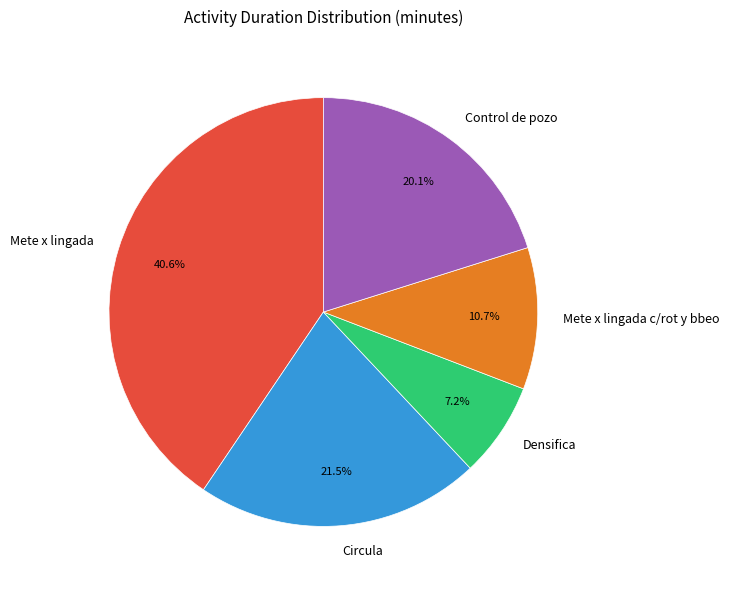

Count the number of slices in the pie.

5